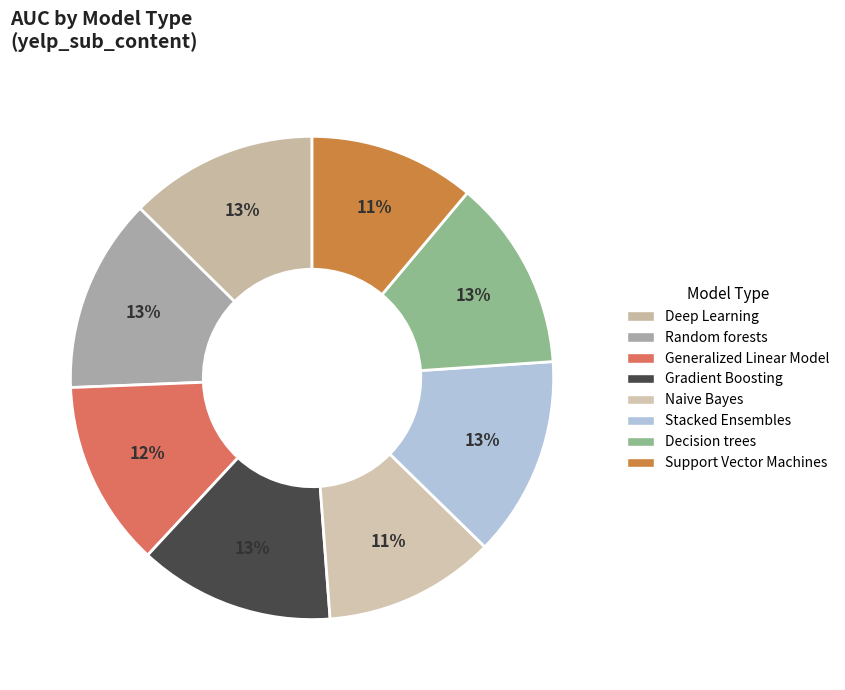

To the nearest percent, what is the combined percentage of Naive Bayes and Generalized Linear Model?

24%